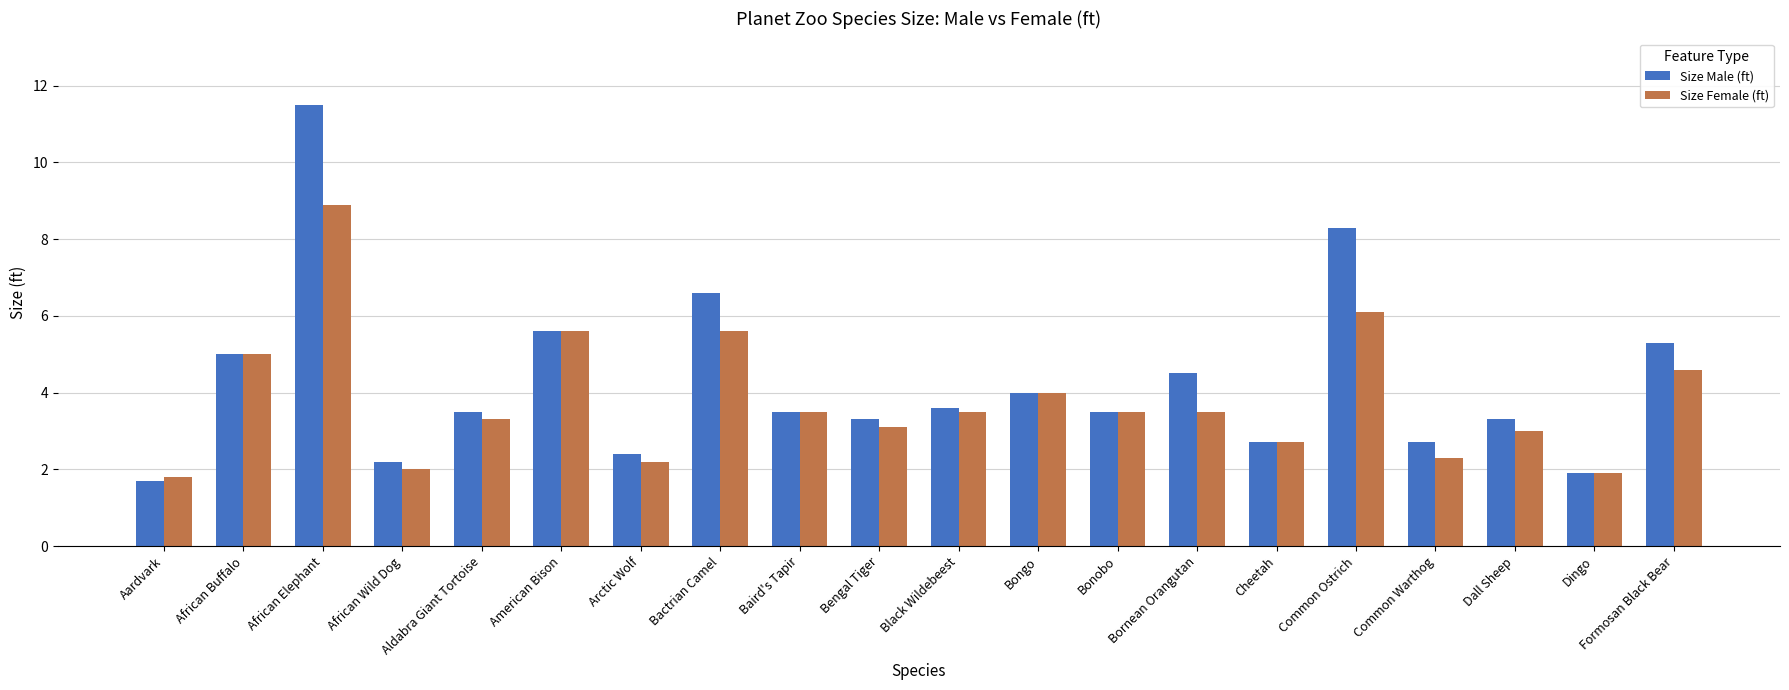

What is the label of the 13th bar from the right?

Bactrian Camel